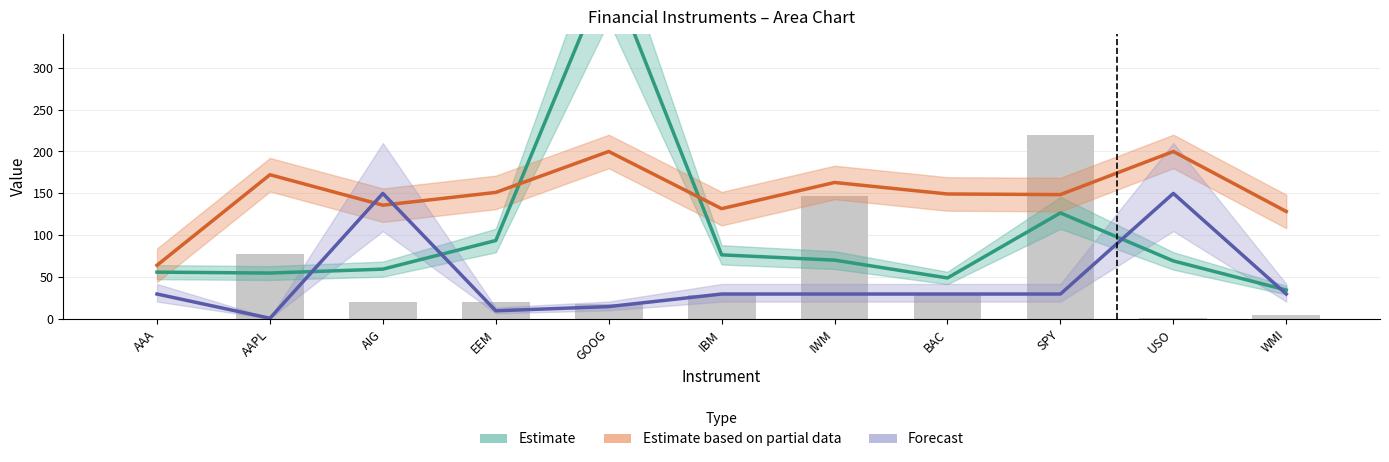

True or false: Estimate has a value of 76.7 at IBM.

True